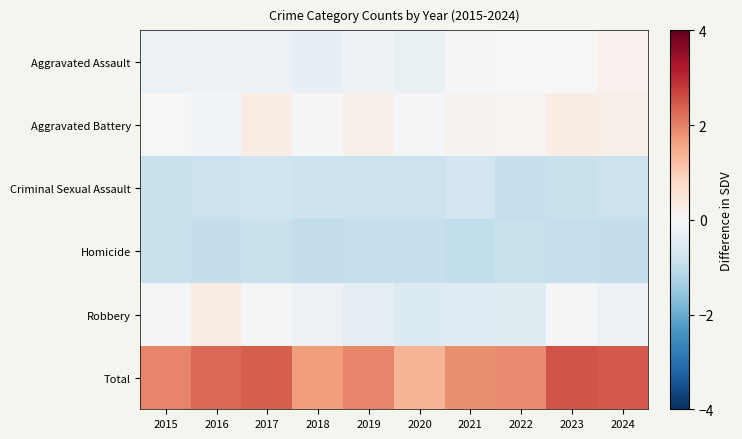

At how many categories does at least one series exceed 0?

10